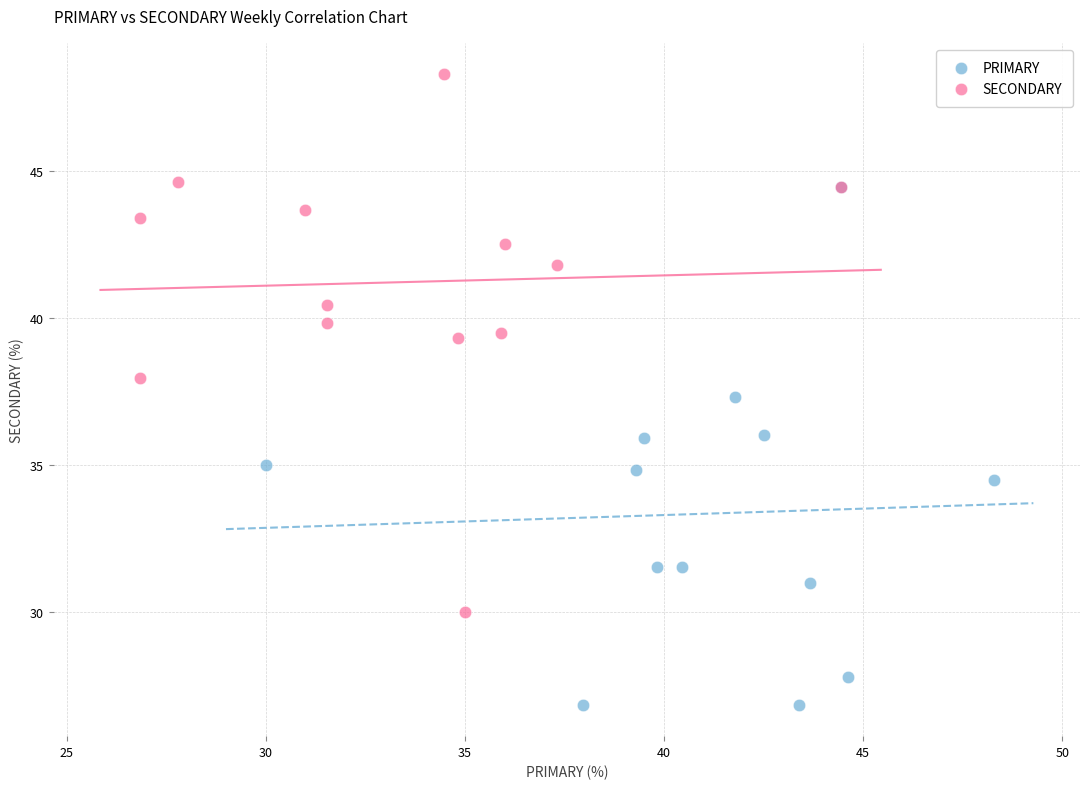

Which series has the widest spread of Y values?

SECONDARY